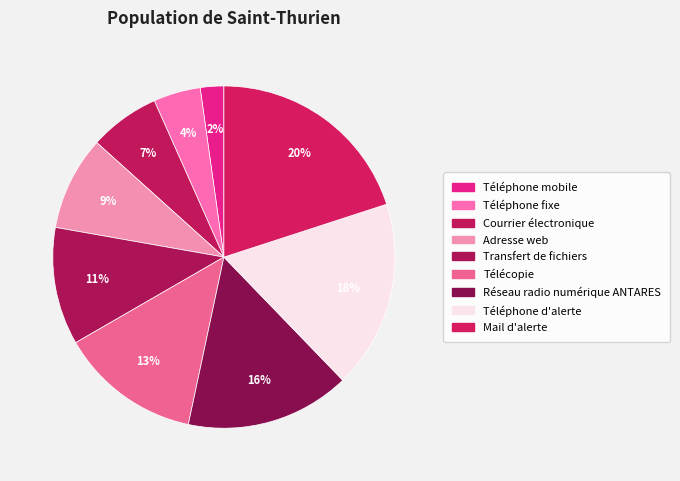

How many slices are in this pie chart?

9